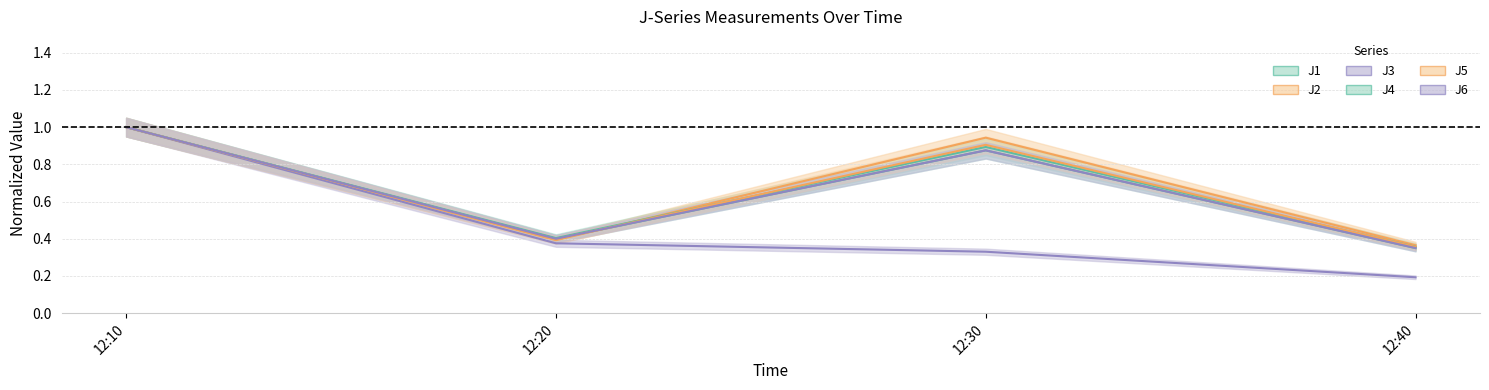

Reading left to right, what are all the values shown in this chart?

J1: 12:10=1.0	12:20=0.4	12:30=0.9	12:40=0.4
J2: 12:10=1.0	12:20=0.4	12:30=0.9	12:40=0.4
J3: 12:10=1.0	12:20=0.4	12:30=0.3	12:40=0.2
J4: 12:10=1.0	12:20=0.4	12:30=0.9	12:40=0.4
J5: 12:10=1.0	12:20=0.4	12:30=0.9	12:40=0.4
J6: 12:10=1.0	12:20=0.4	12:30=0.9	12:40=0.3